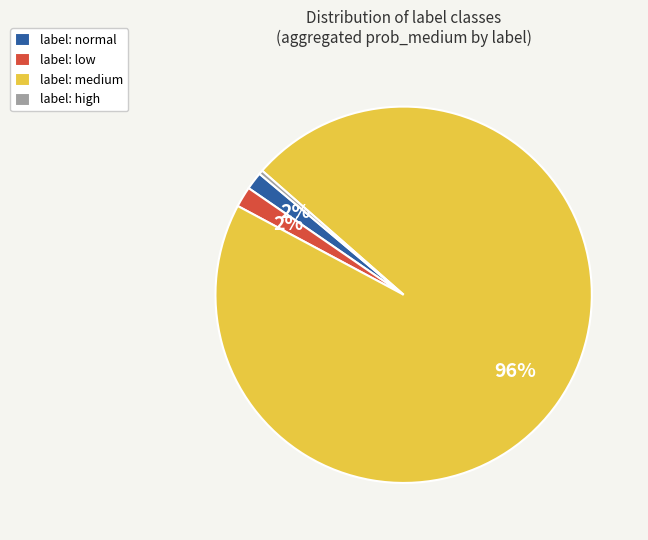

Is there any slice that represents more than half of the pie?

Yes